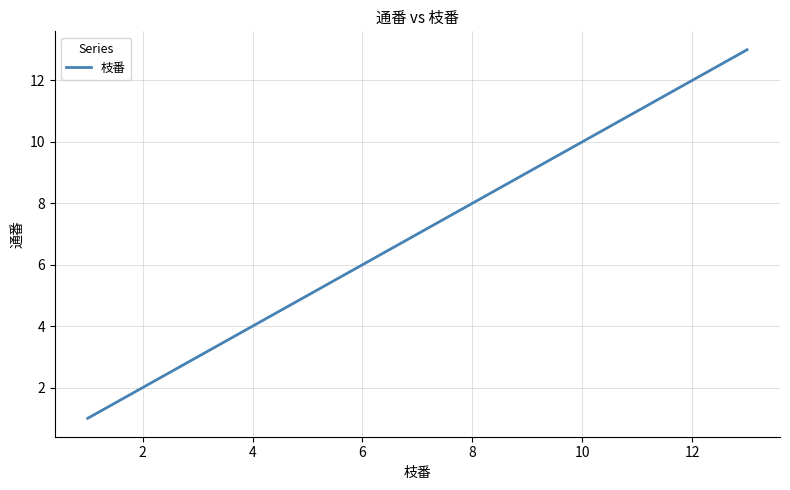

What is the maximum value shown in the chart?

13